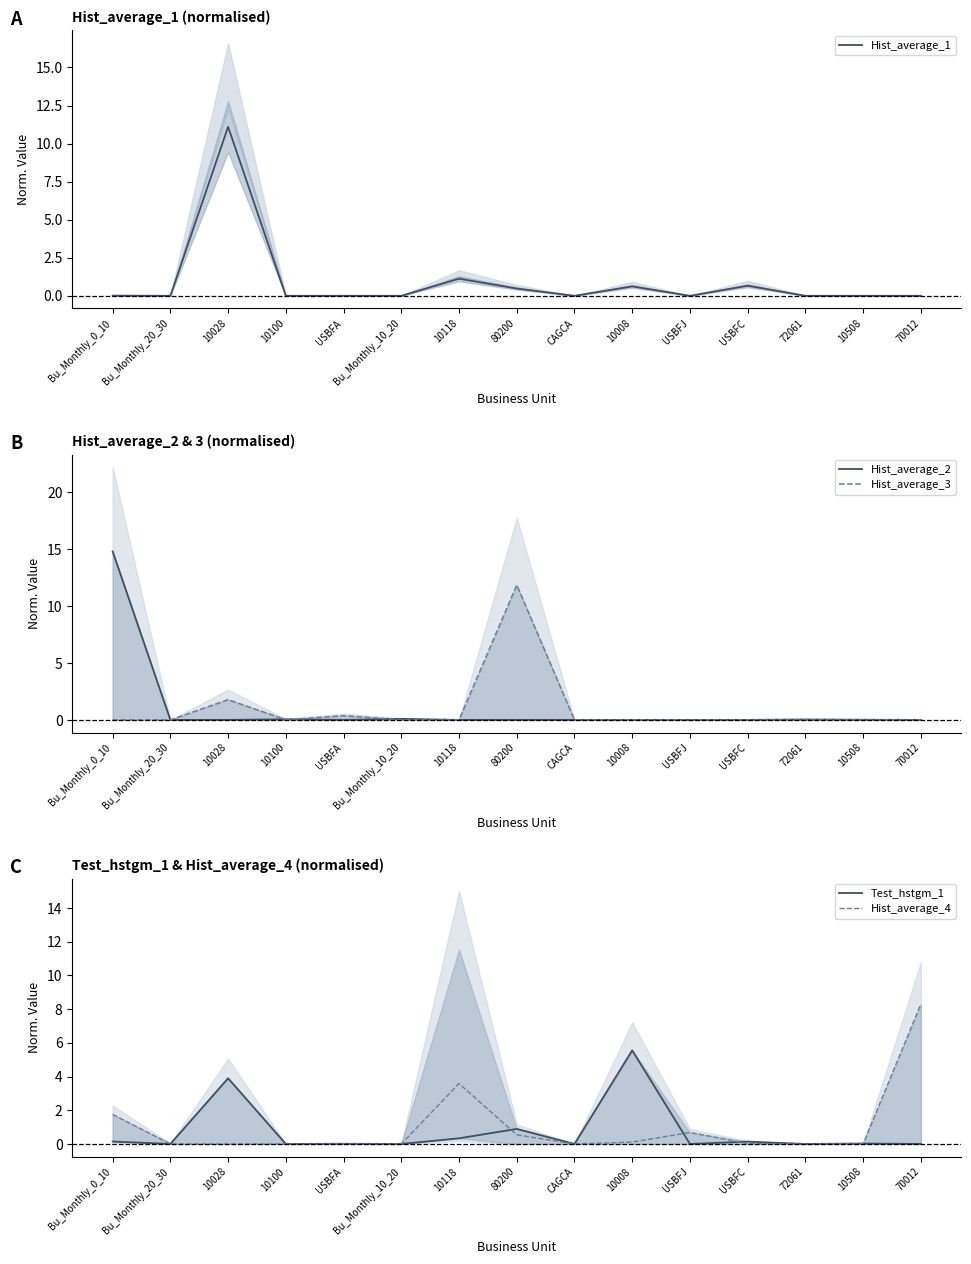

At USBFC, list the series in order from largest to smallest.

Hist_average_1, Test_hstgm_1, Hist_average_4, Hist_average_2, Hist_average_3